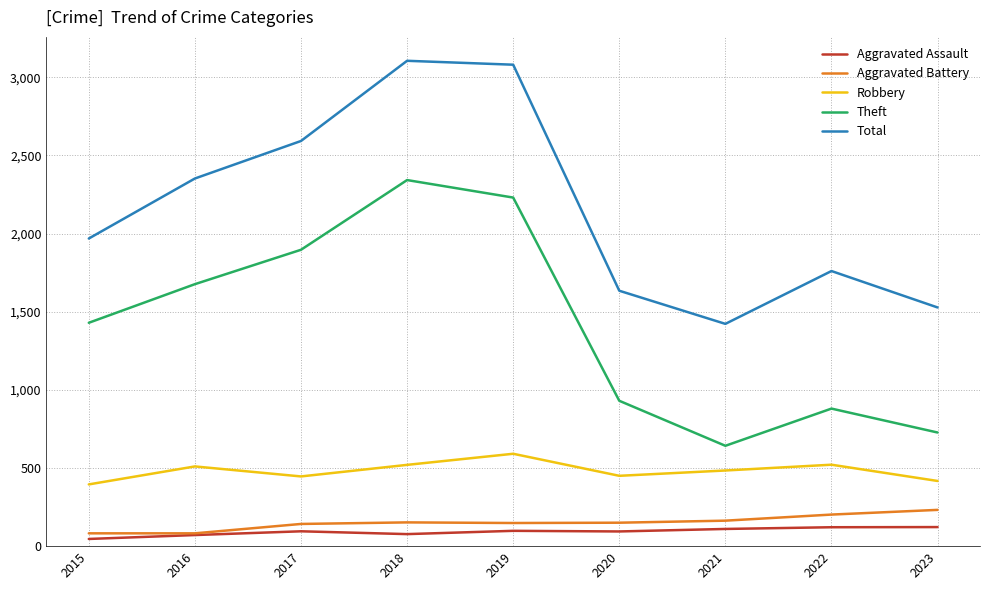

Which series changed the most between 2019 and 2020?

Total